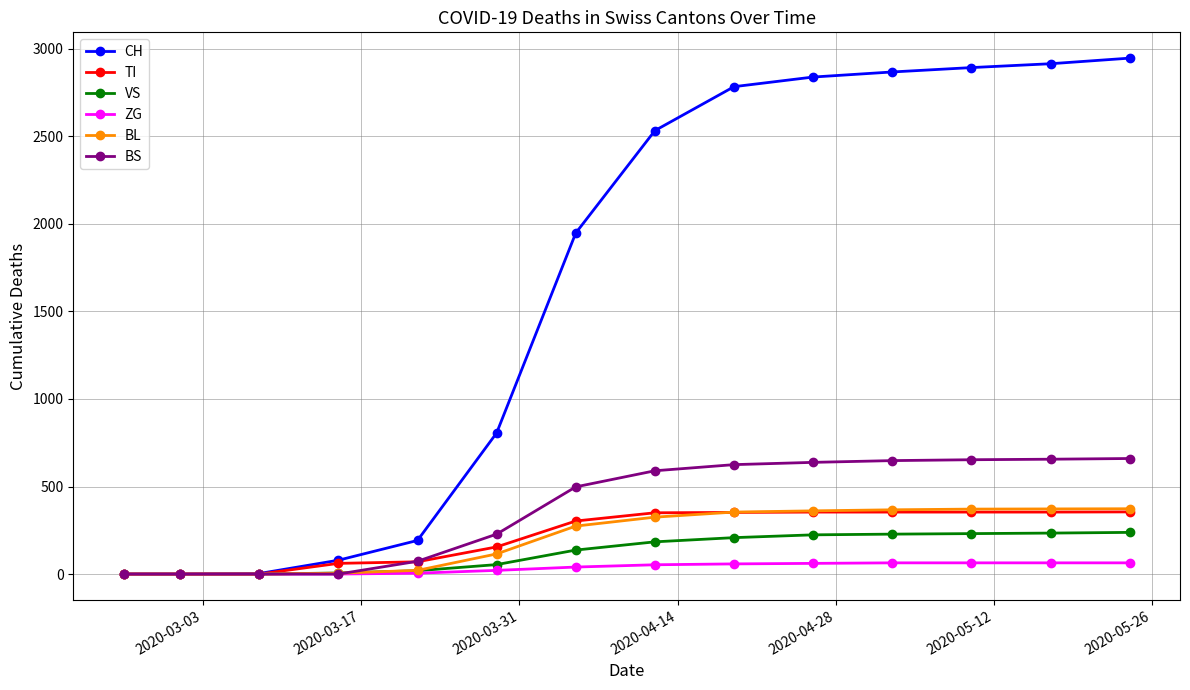

What is the maximum value for BS?

660